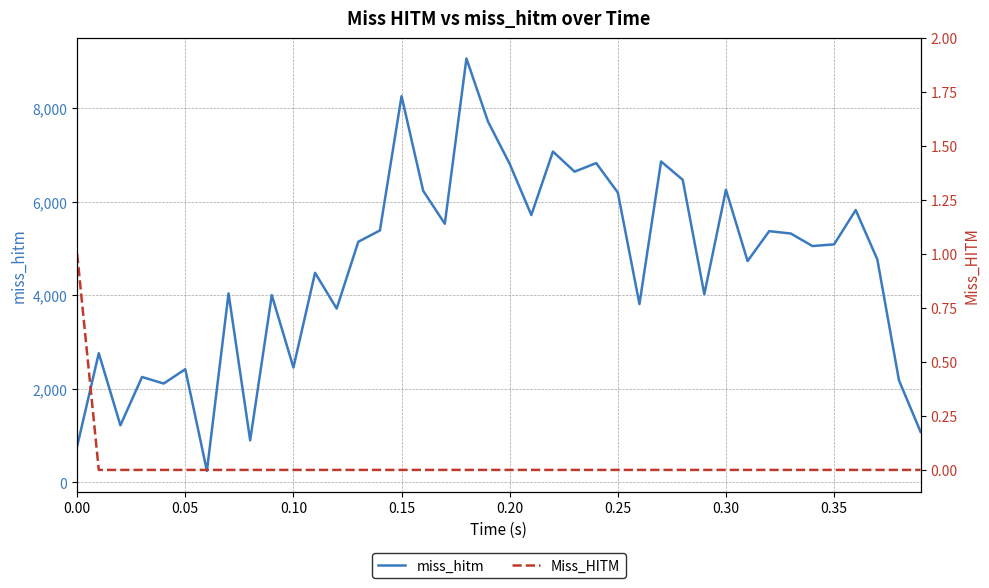

True or false: miss_hitm has more than 0 interior local peaks.

True